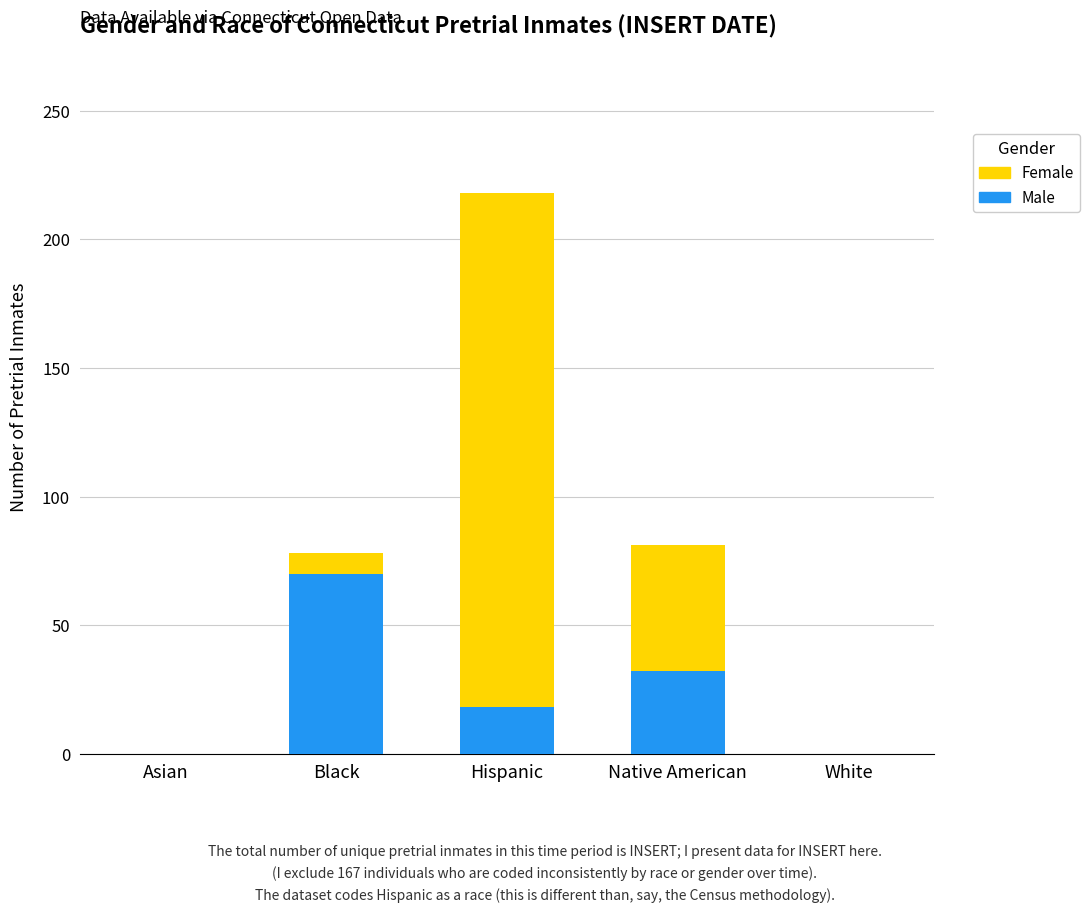

Where is Male nearest to the value 35?

Native American